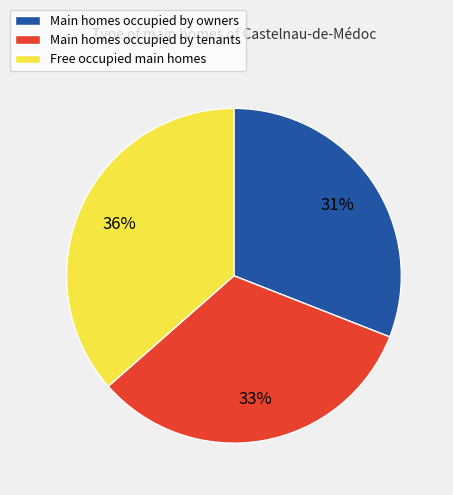

Between Main homes occupied by tenants and Main homes occupied by owners, which is larger?

Main homes occupied by tenants